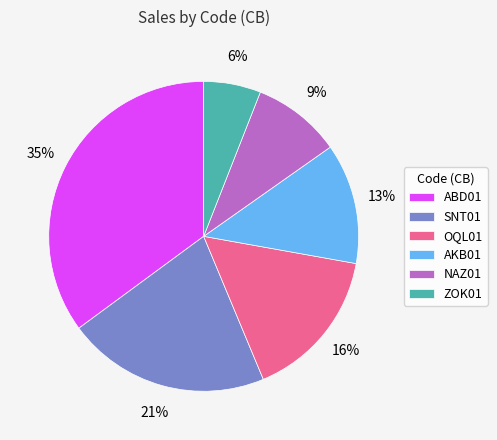

Is there a majority slice in this chart?

No